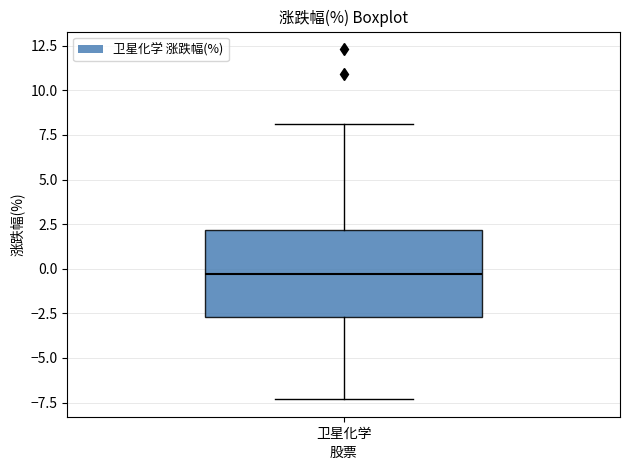

Where does the median line of the box for 卫星化学 sit on the y-axis? The values are not printed on the chart, so give them approximately, as read against the axis.

-0.5